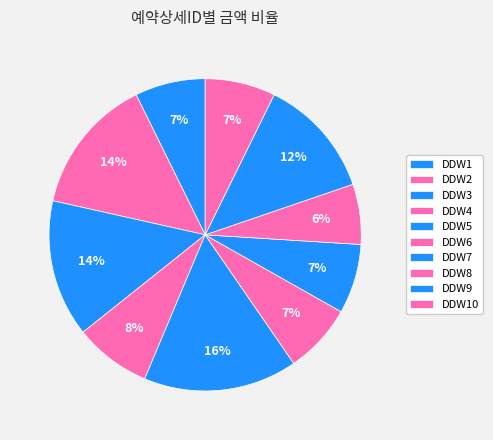

Which slice is the largest?

DDW5